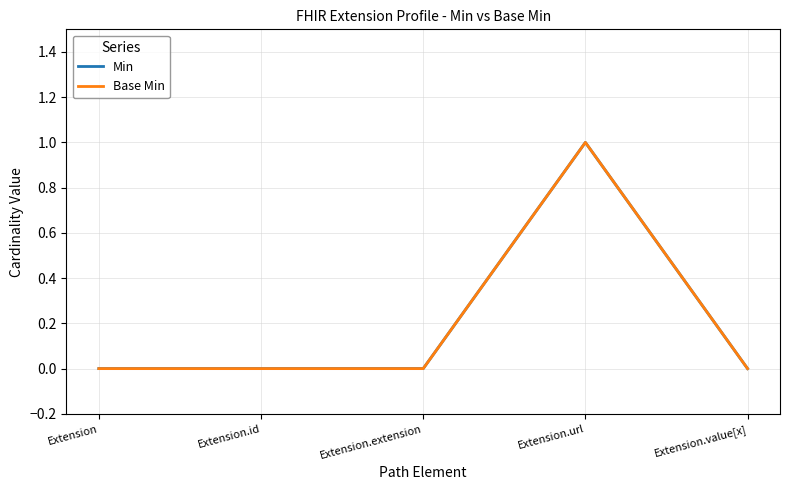

True or false: Base Min and Min cross at least once.

False